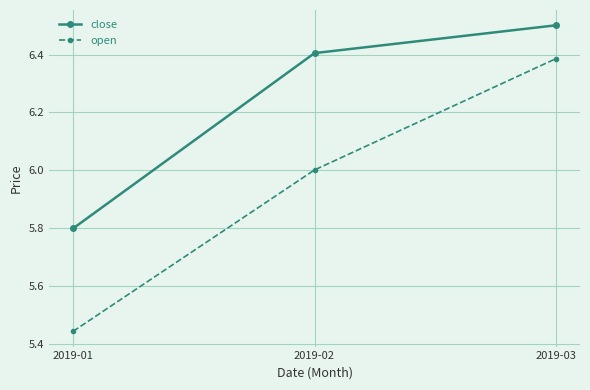

The value of open at 2019-01 is 3.3. True or false?

False